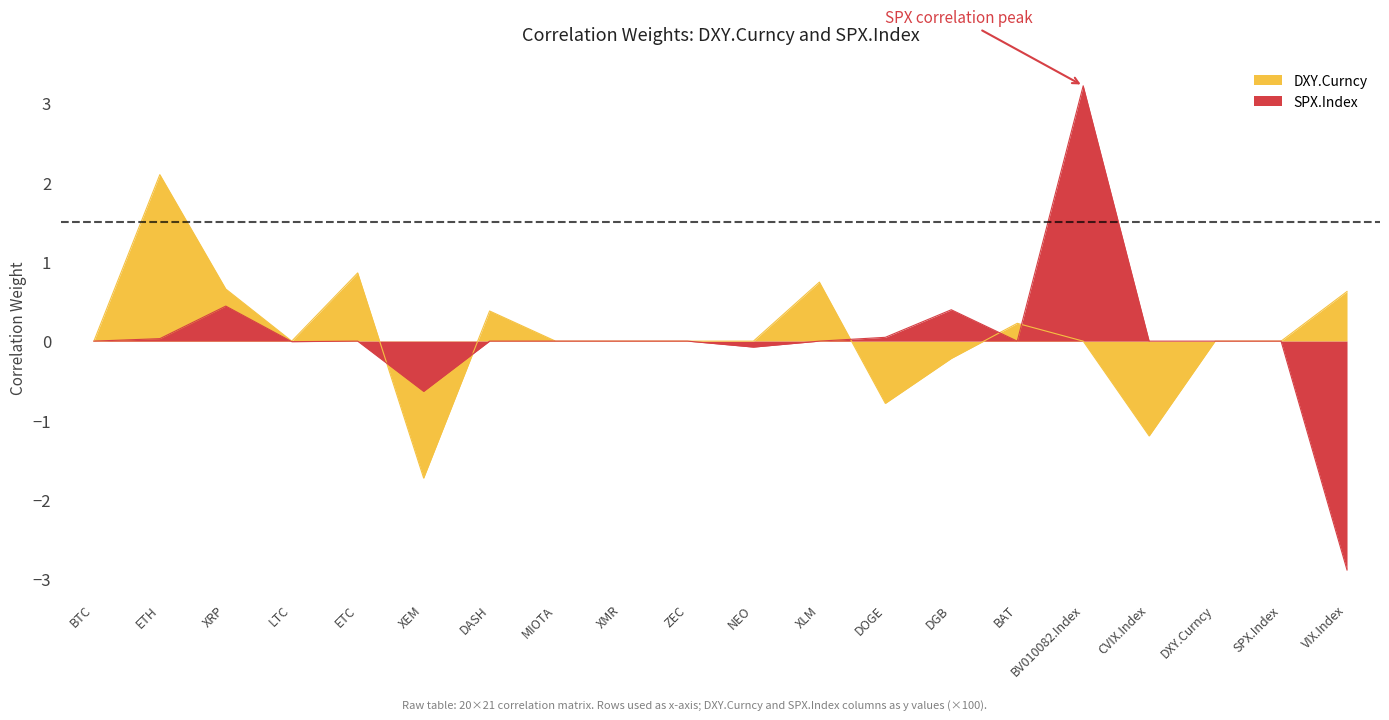

The value of SPX.Index at BTC is 0.0. True or false?

True